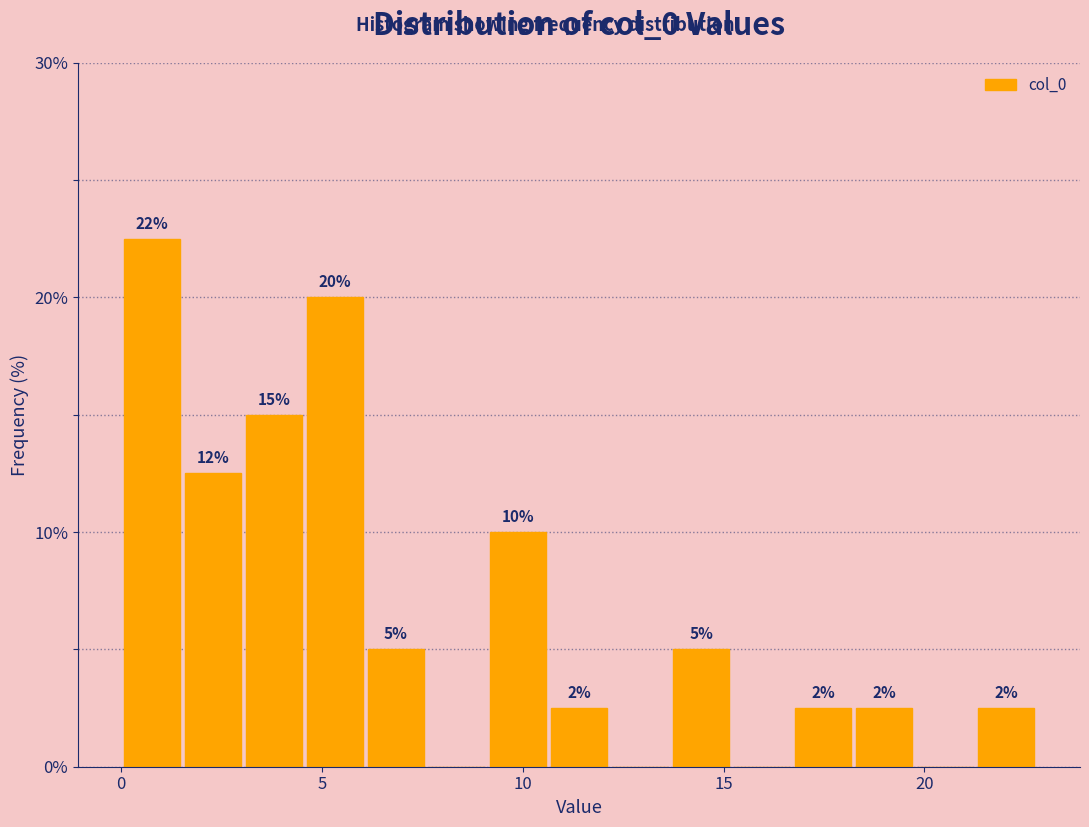

Read against the x-axis, roughly where is the centre of the tallest bar?

1.0